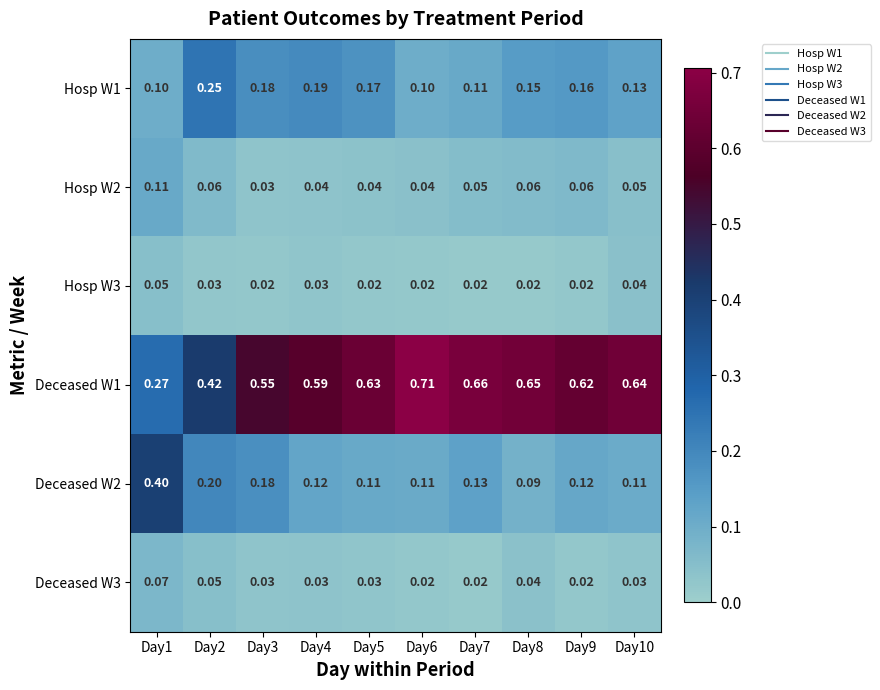

Is the value of Hosp W2 at Day4 greater than the value of Deceased W3 at Day7?

Yes